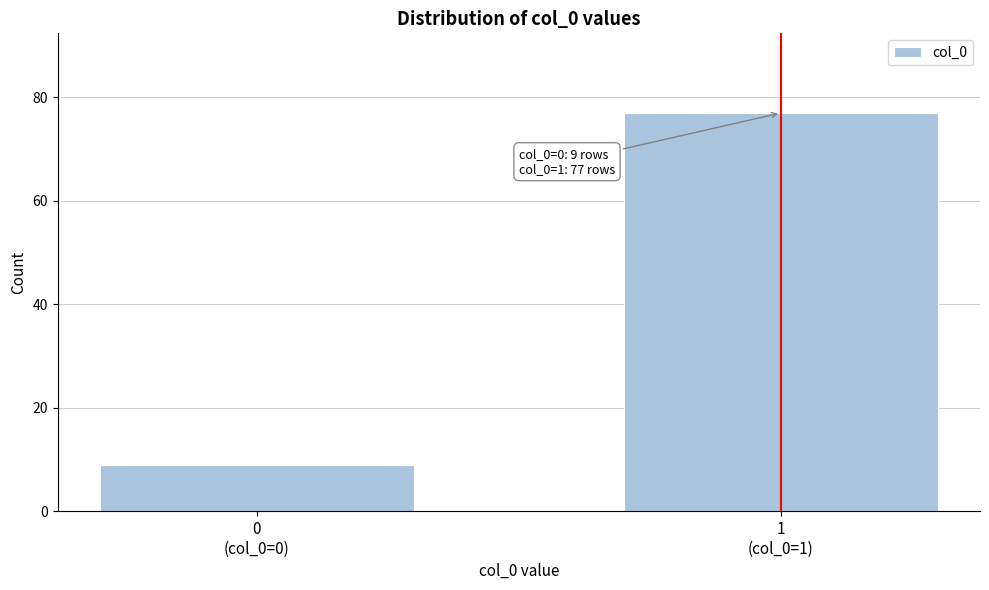

Reading left to right, list all the values displayed in this chart.

9	77